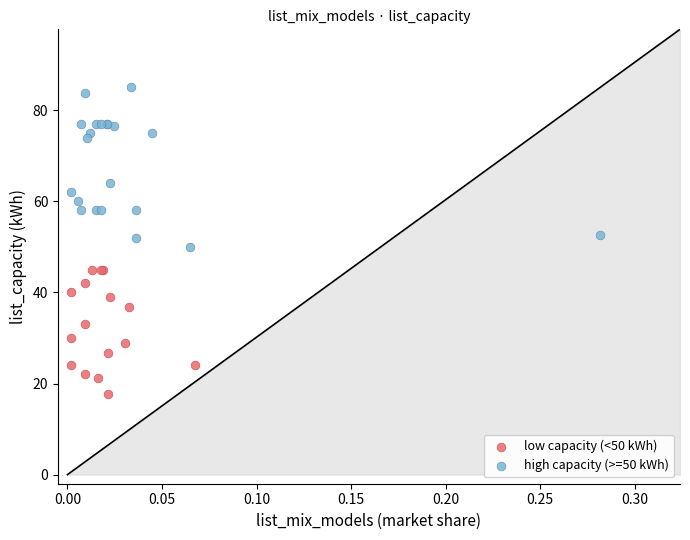

Which series contains the lowest Y value?

low capacity (<50 kWh)